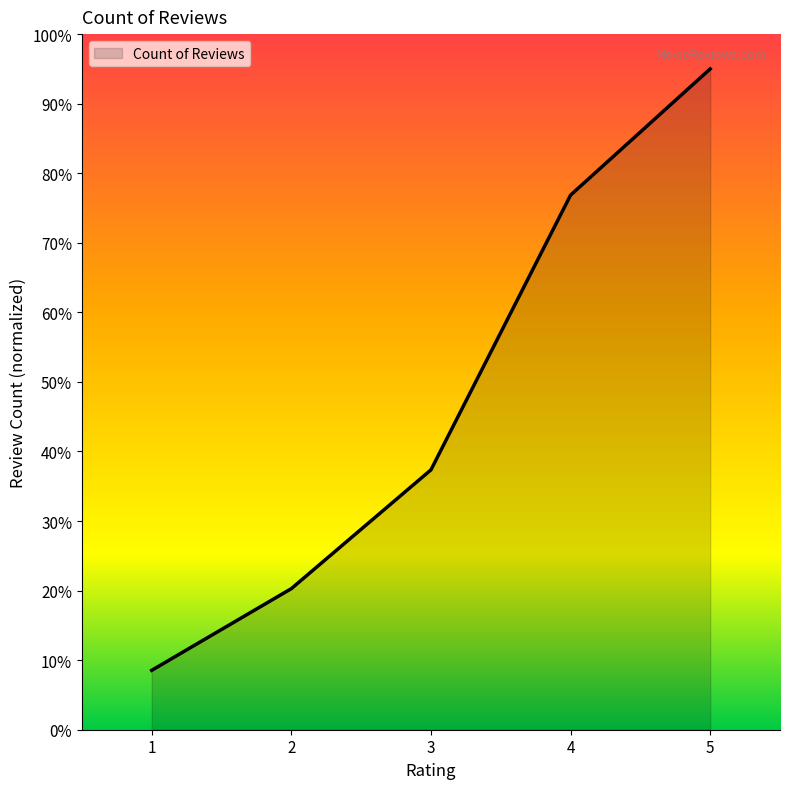

What is the change in value from 2 to 5?

+74.7